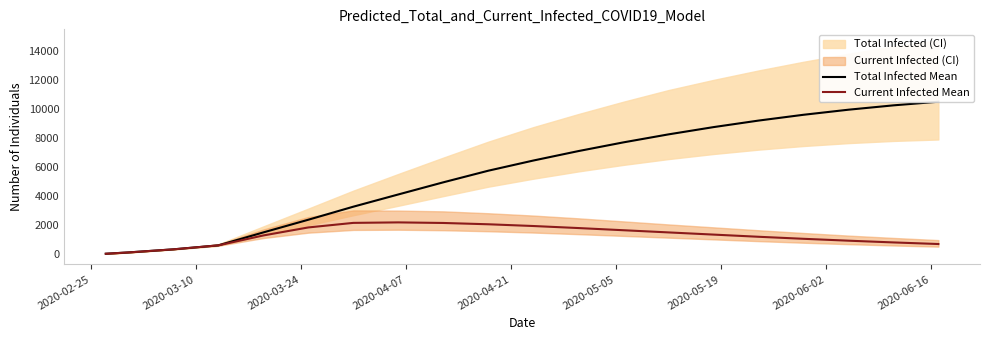

What is the highest value of the Current Infected Mean series?

2190